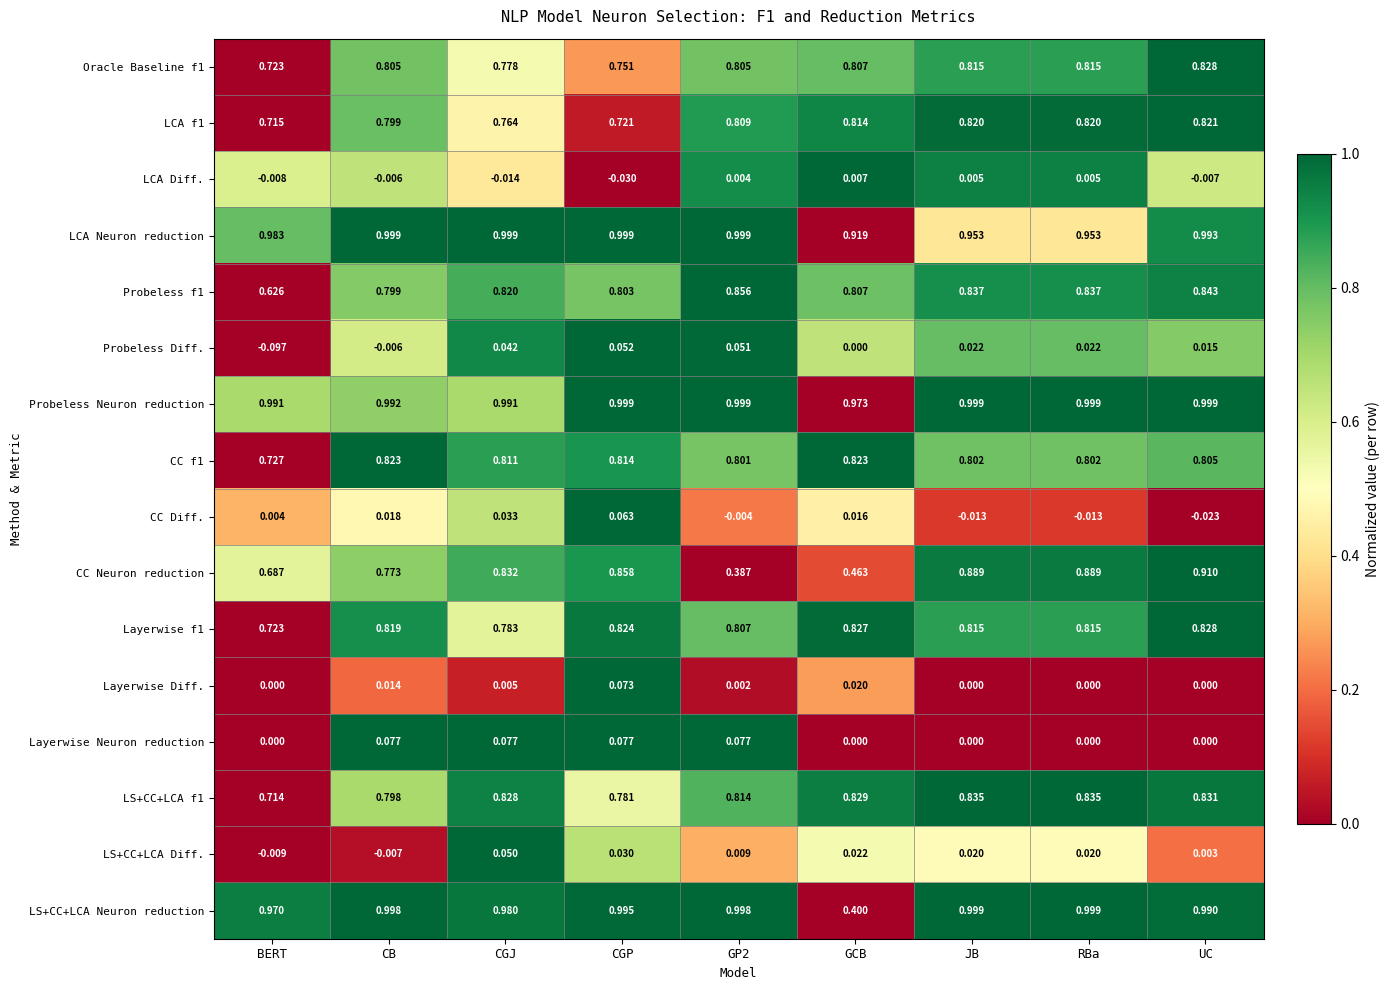

Is the value of LCA Neuron reduction at GP2 greater than the value of Probeless Diff. at BERT?

Yes